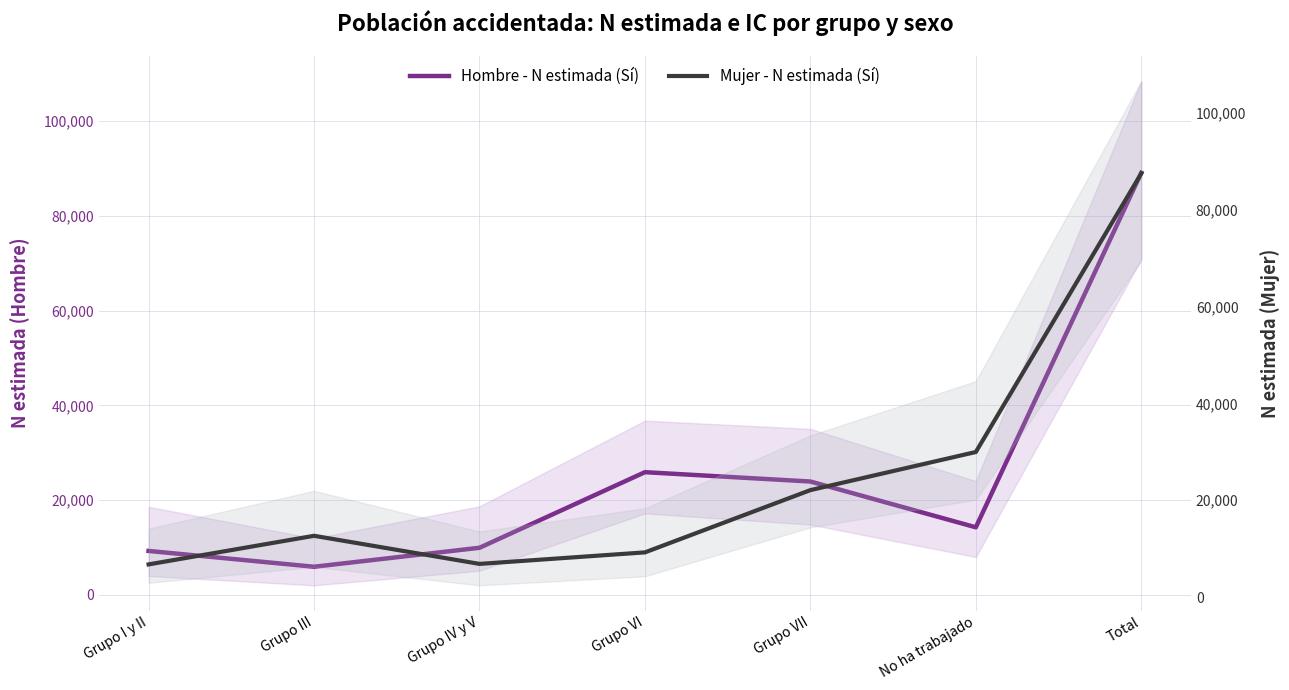

At which category does Hombre - N estimada (Sí) reach its first local valley?

Grupo III